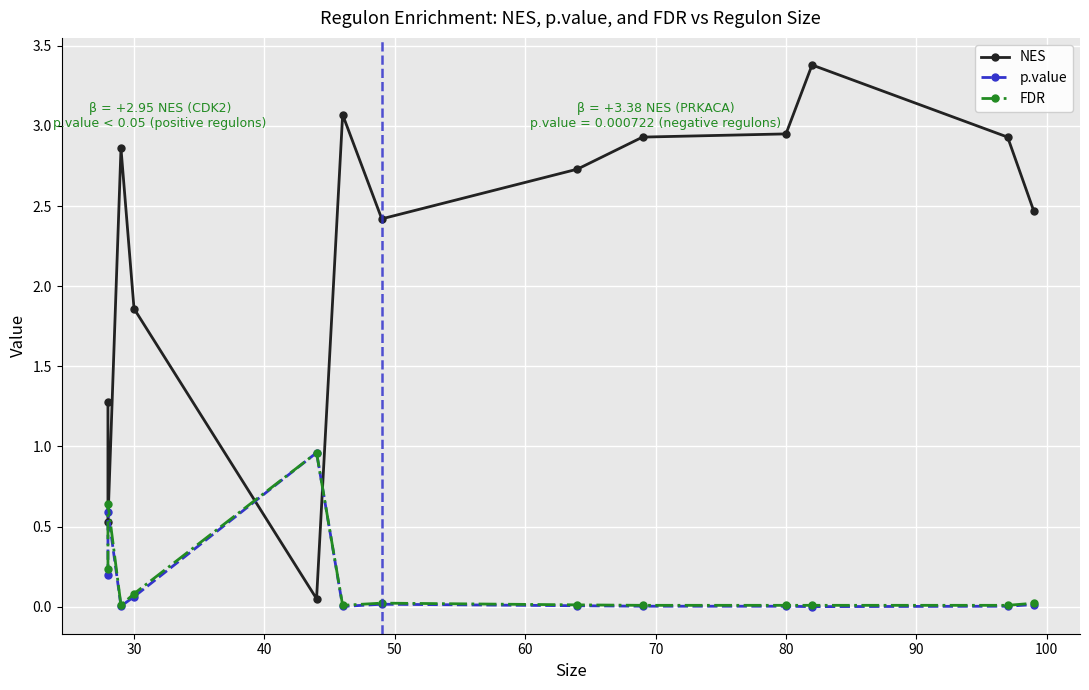

In p.value, how many points are higher than both neighbors (excluding endpoints)?

3